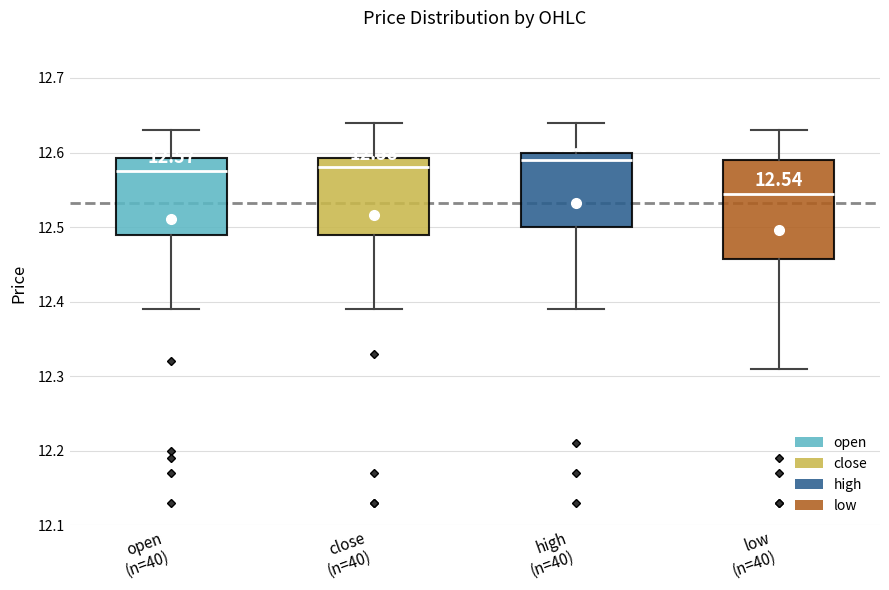

Which box's median line is the lowest?

low (n=40)